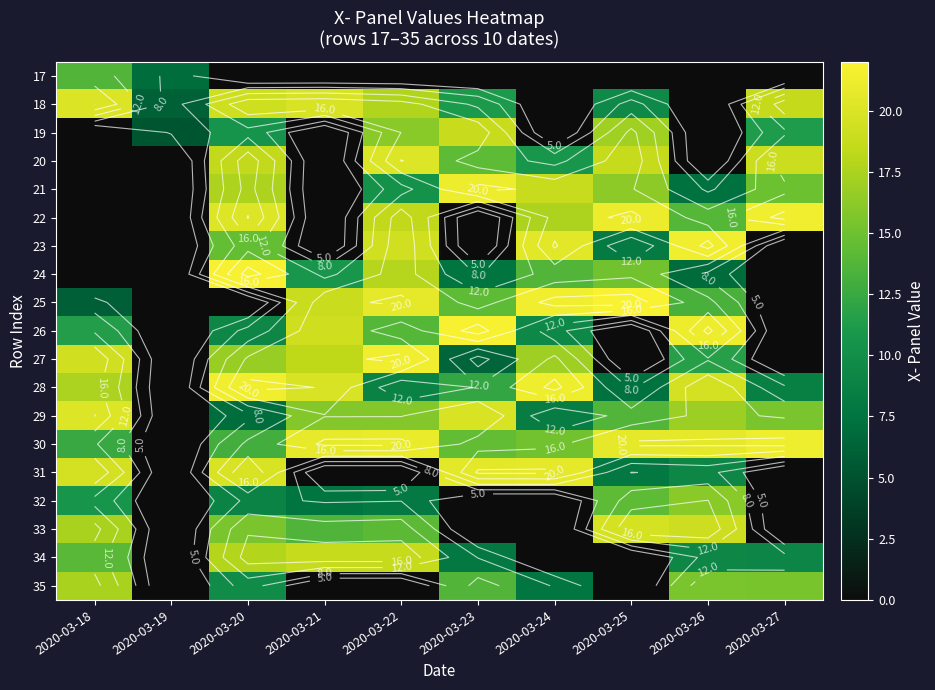

How many values in the 18 series exceed 17?

5